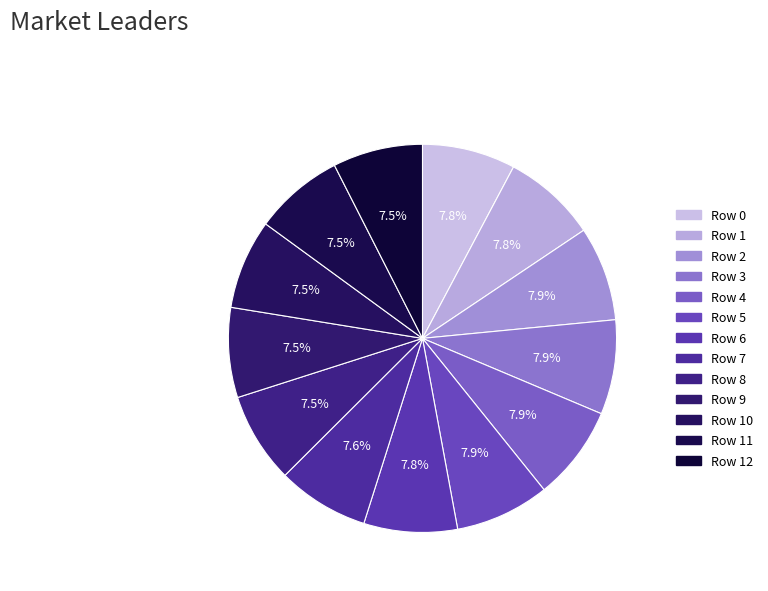

How many slices are in this pie chart?

13